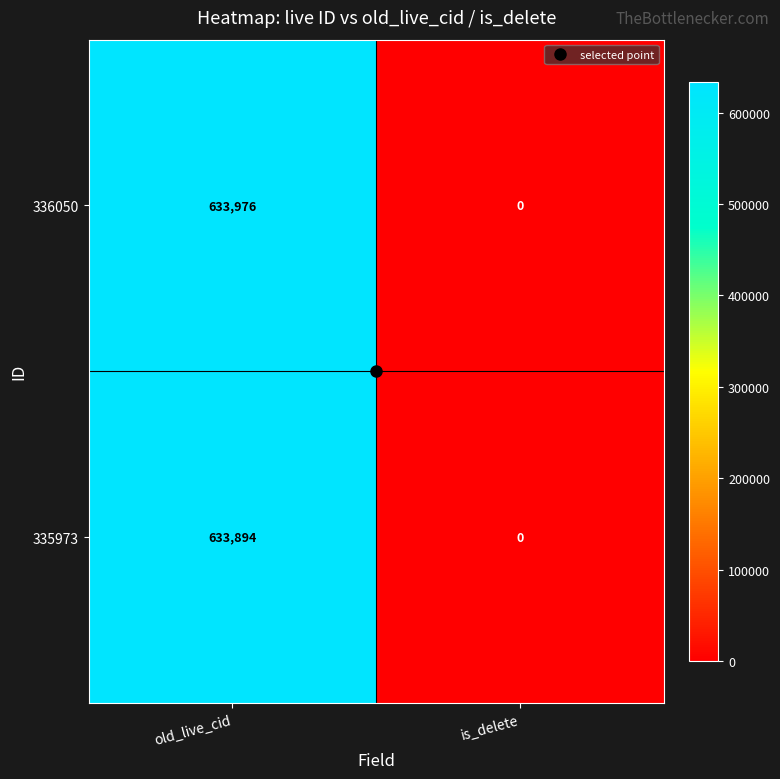

At which category does the chart reach its peak across all series?

old_live_cid